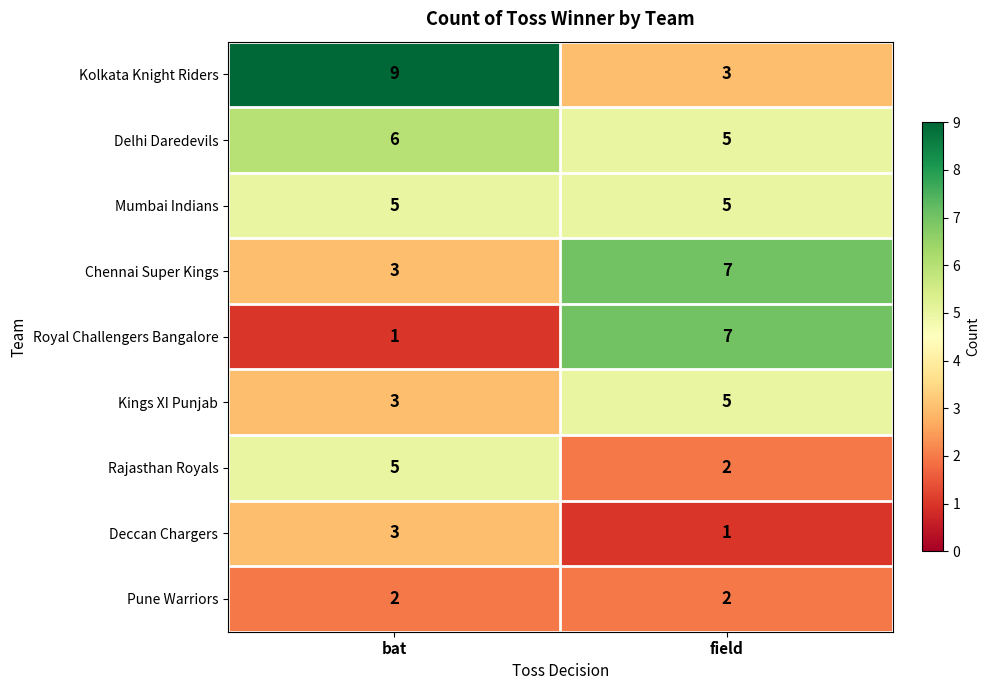

Which category has the highest value across all series?

bat